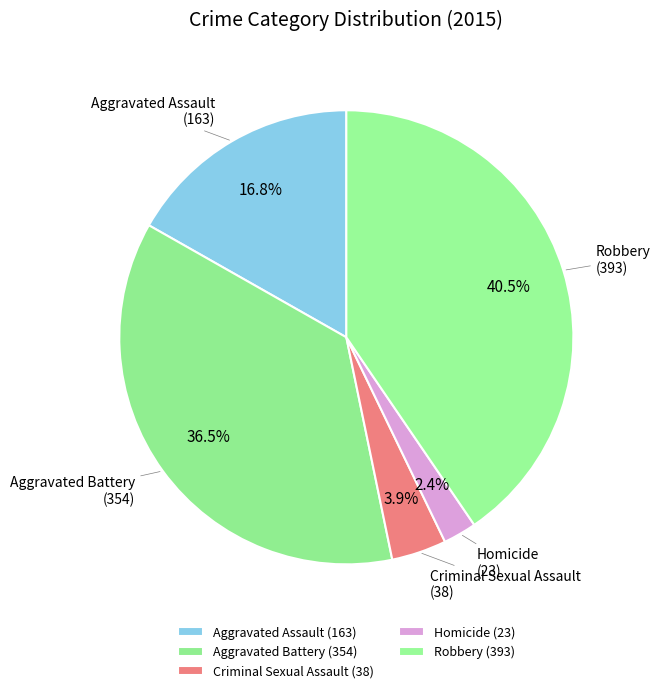

To the nearest percent, what is the average slice percentage?

20%